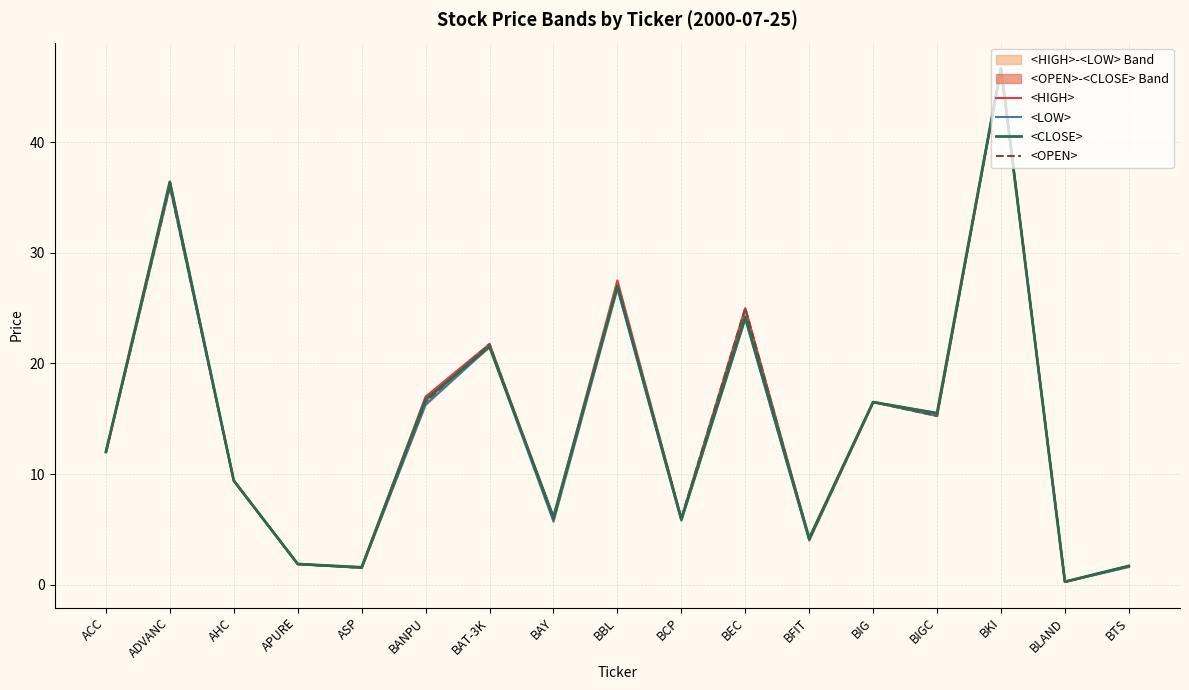

What is the label of the 1st point from the left?

ACC